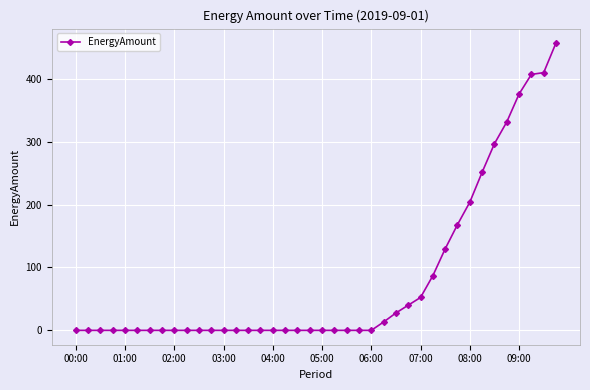

How many lines are shown in the chart?

1